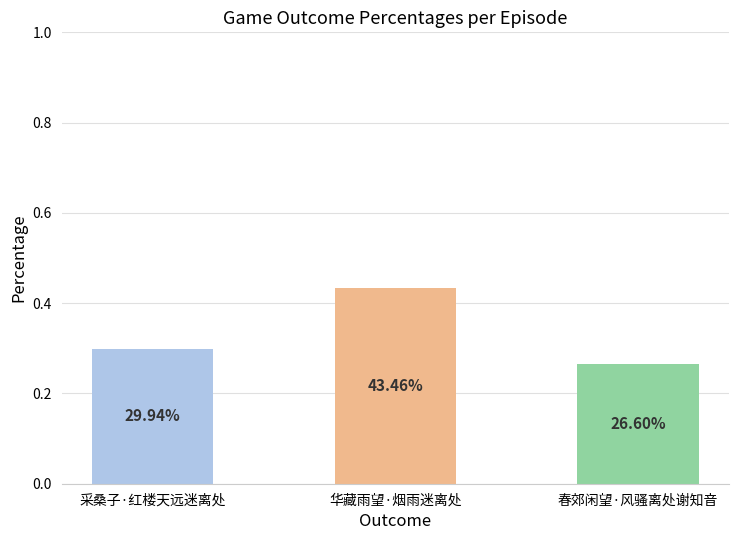

Does the chart contain any negative values?

No